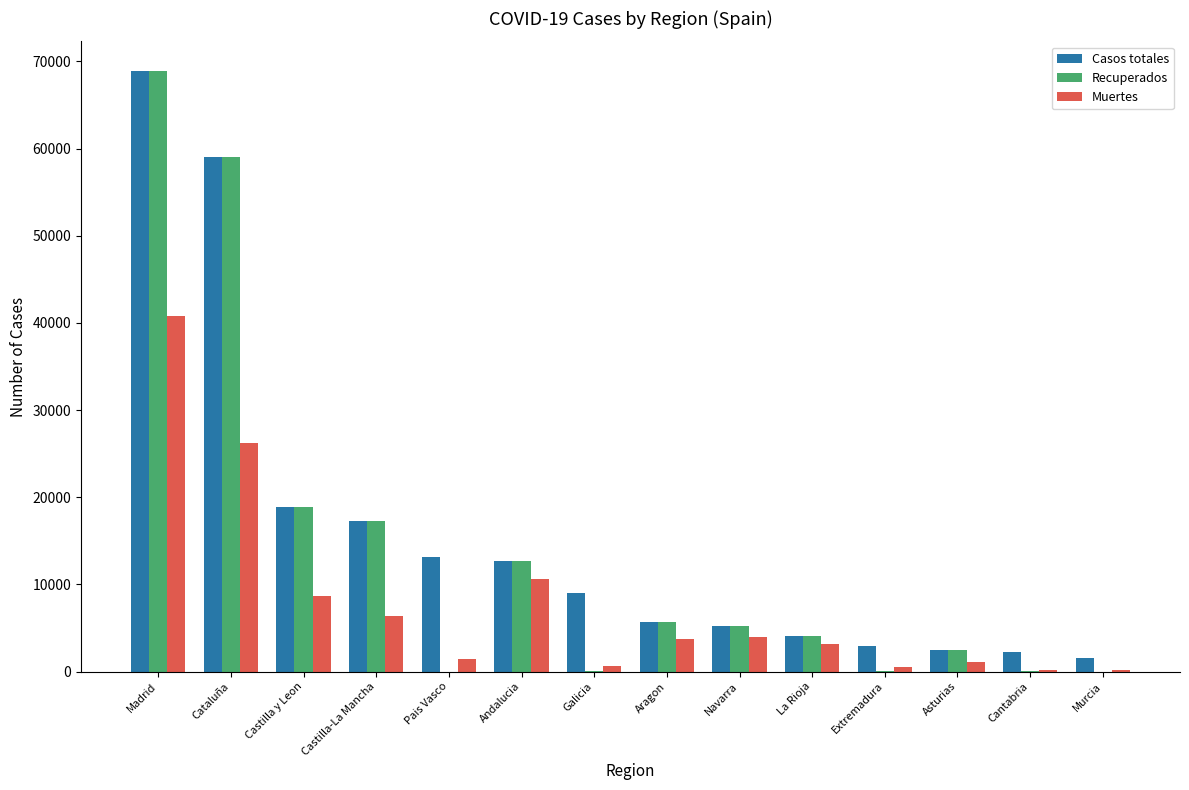

Which series changed the most between Madrid and Cataluña?

Muertes